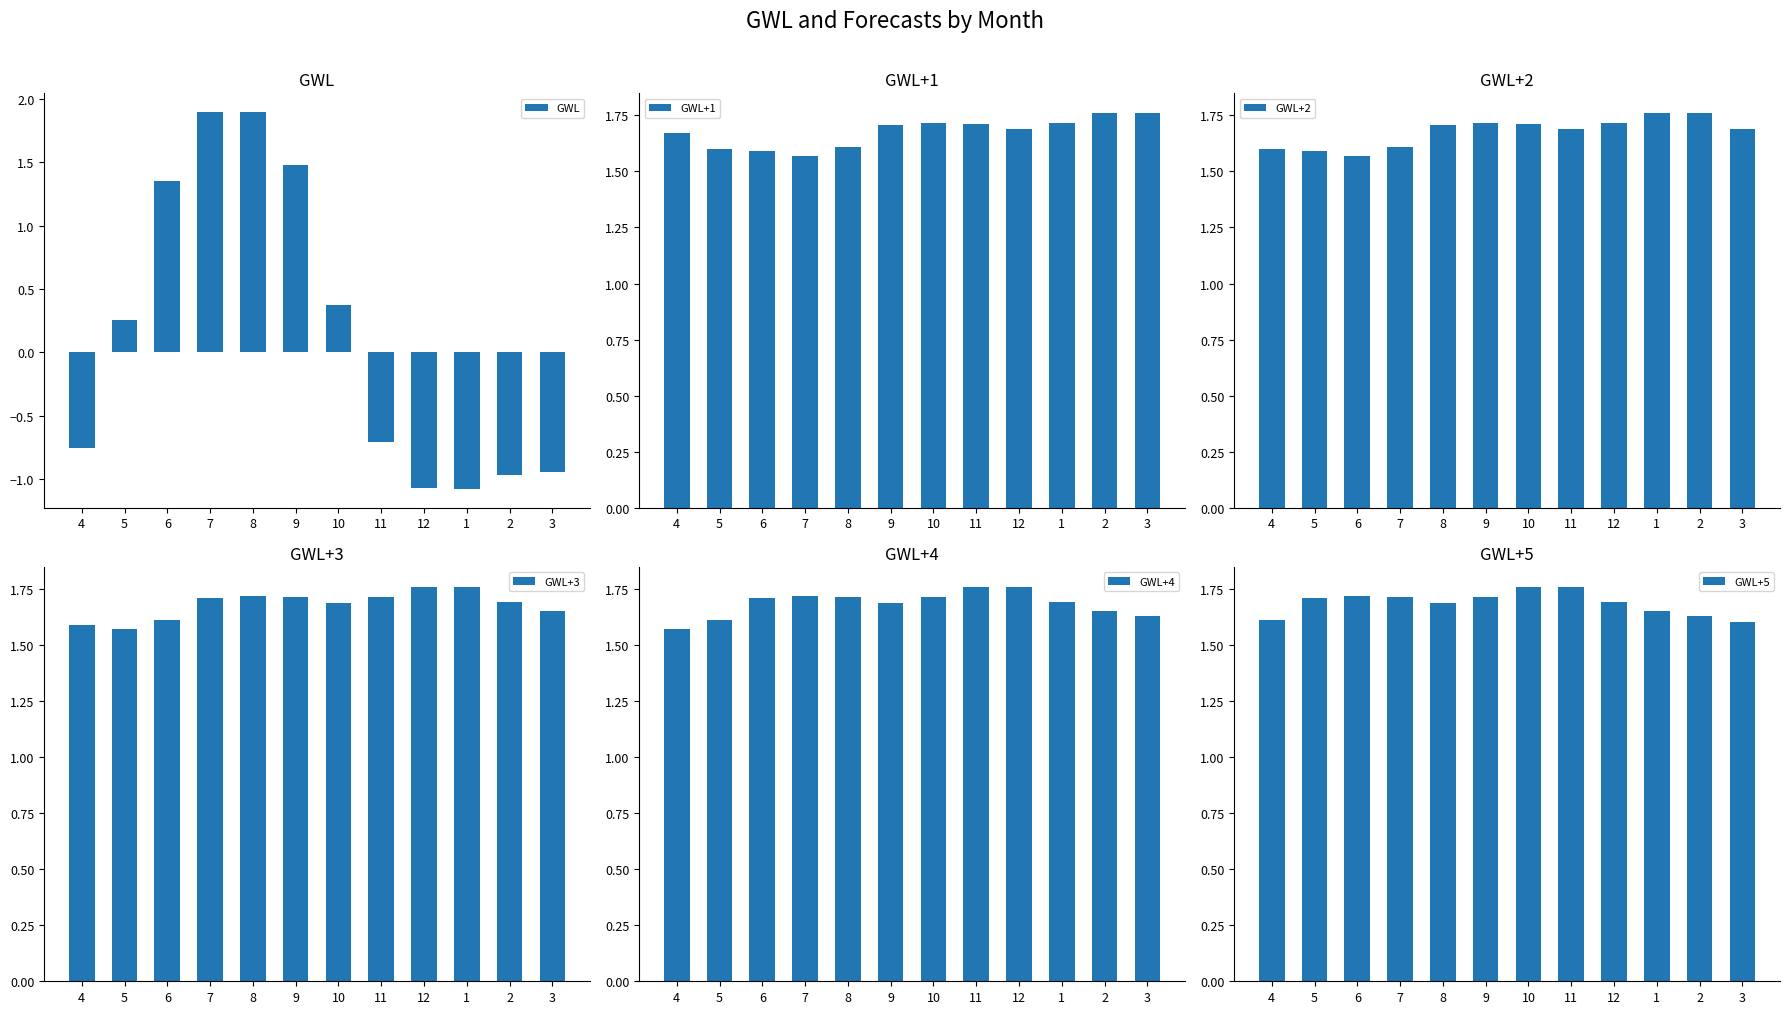

What is the average value of the GWL+1 series?

1.7